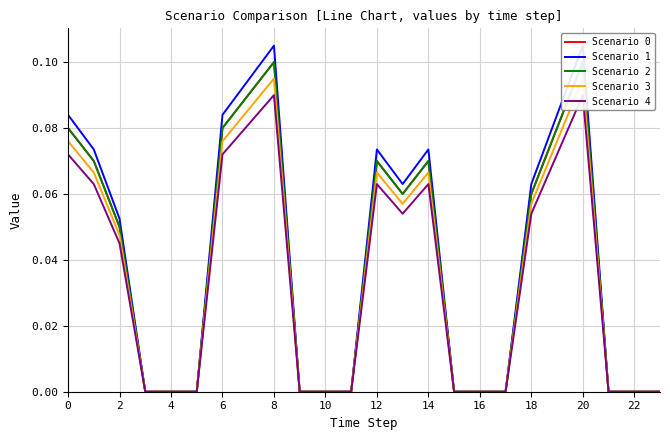

What are all the series names shown in the legend?

Scenario 0, Scenario 1, Scenario 2, Scenario 3, Scenario 4